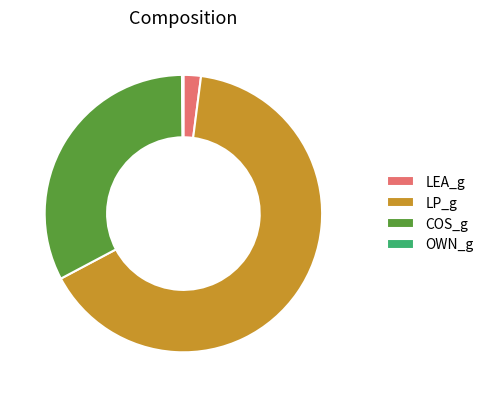

What is the ratio of the value at COS_g to the value at LP_g?

0.5